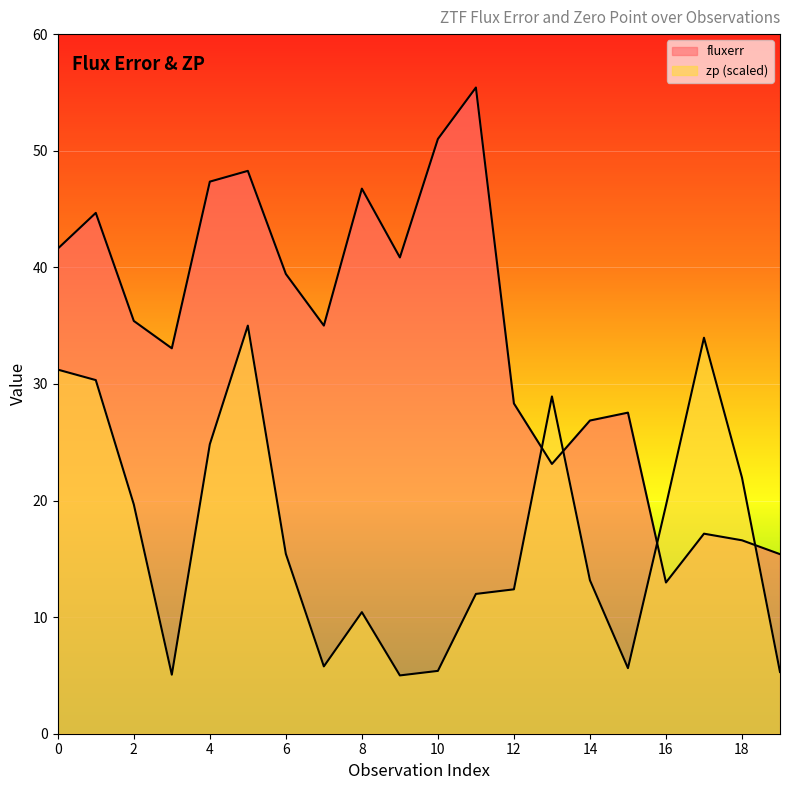

In fluxerr, how many points are higher than both neighbors (excluding endpoints)?

6